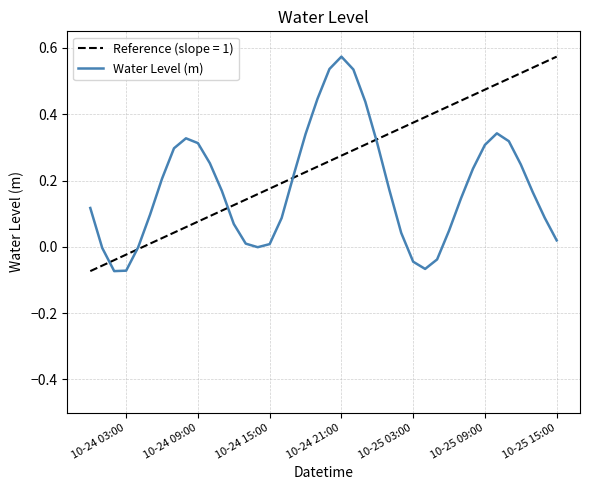

List the series in order of their overall mean, lowest first.

Water Level (m), Reference (slope = 1)